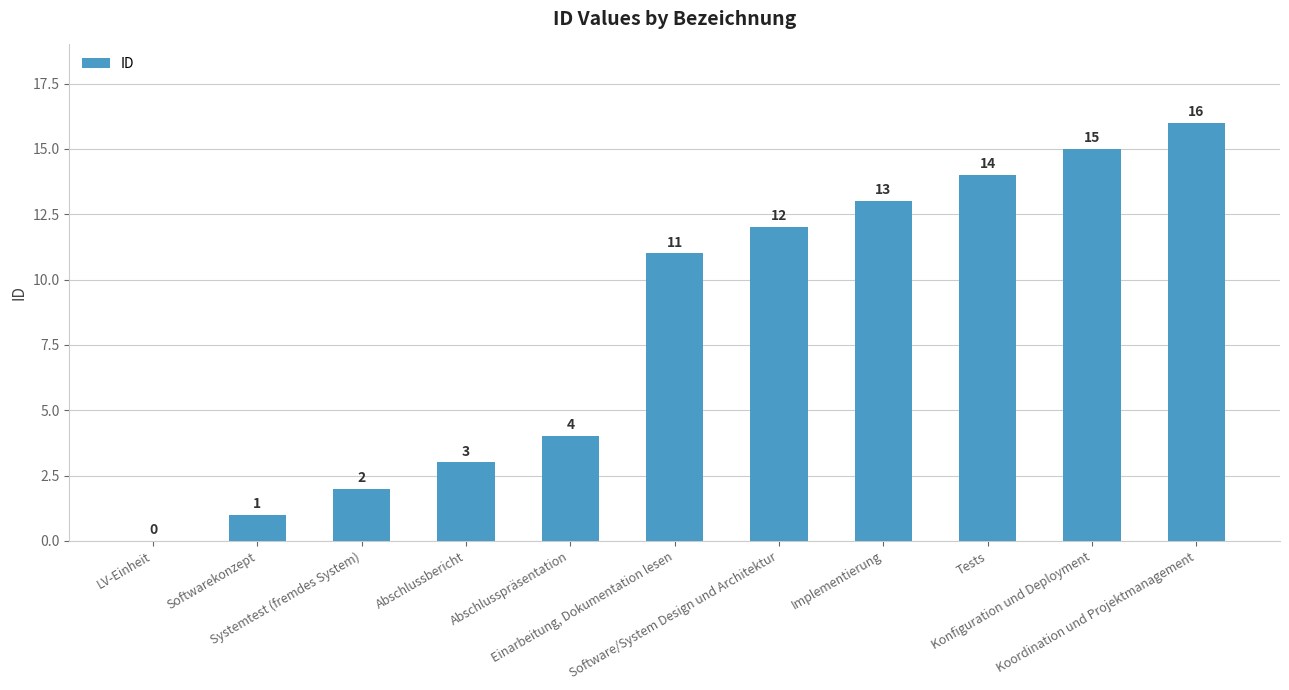

Between Softwarekonzept and Koordination und Projektmanagement, which is larger?

Koordination und Projektmanagement